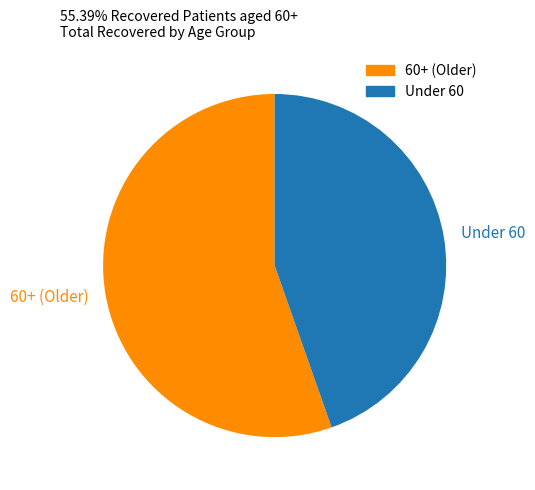

What is the ratio of the value at 60+ (Older) to the value at Under 60?

1.2